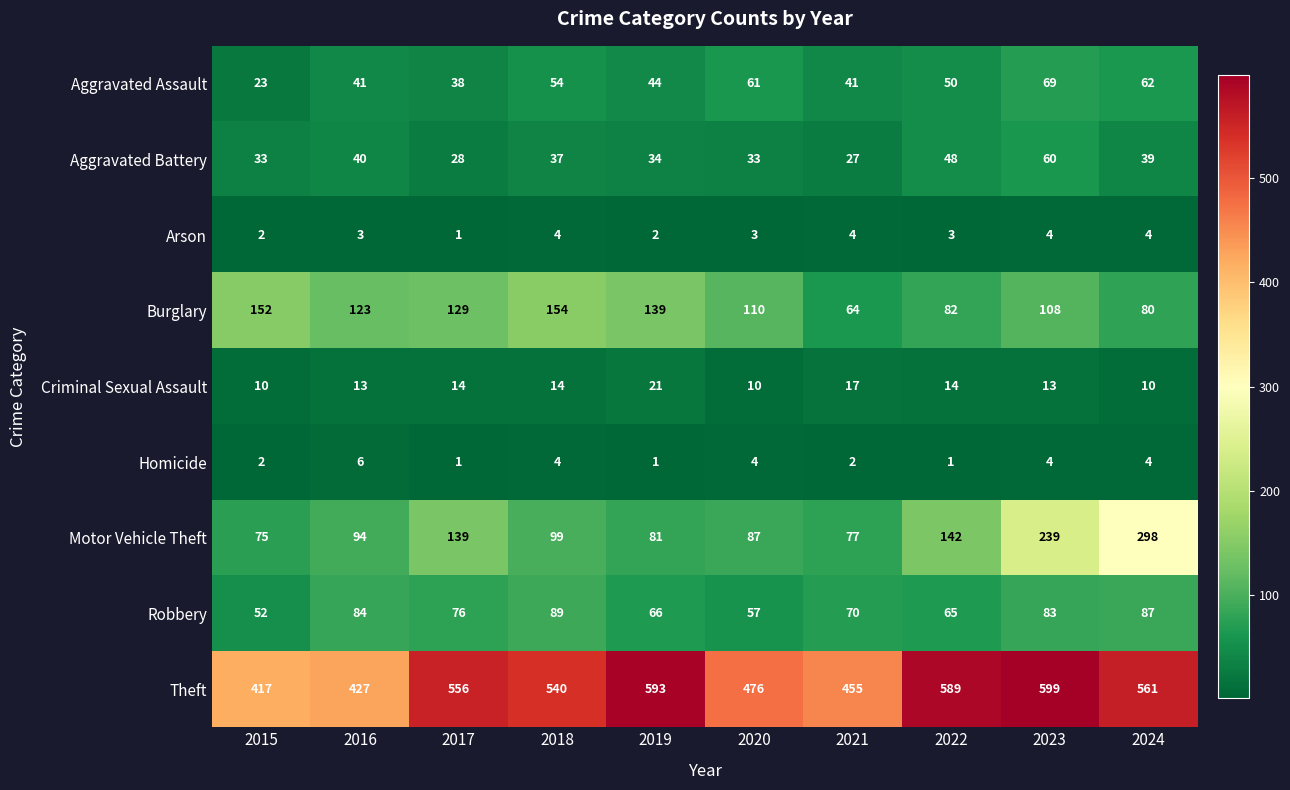

True or false: Aggravated Battery has a value of 40 at 2016.

True